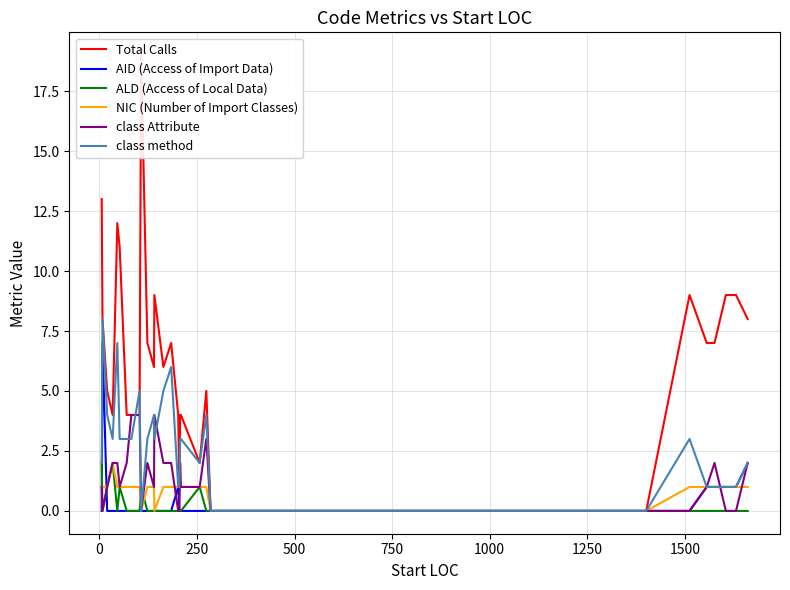

What is the difference between the second highest and minimum values in the class Attribute series?

4